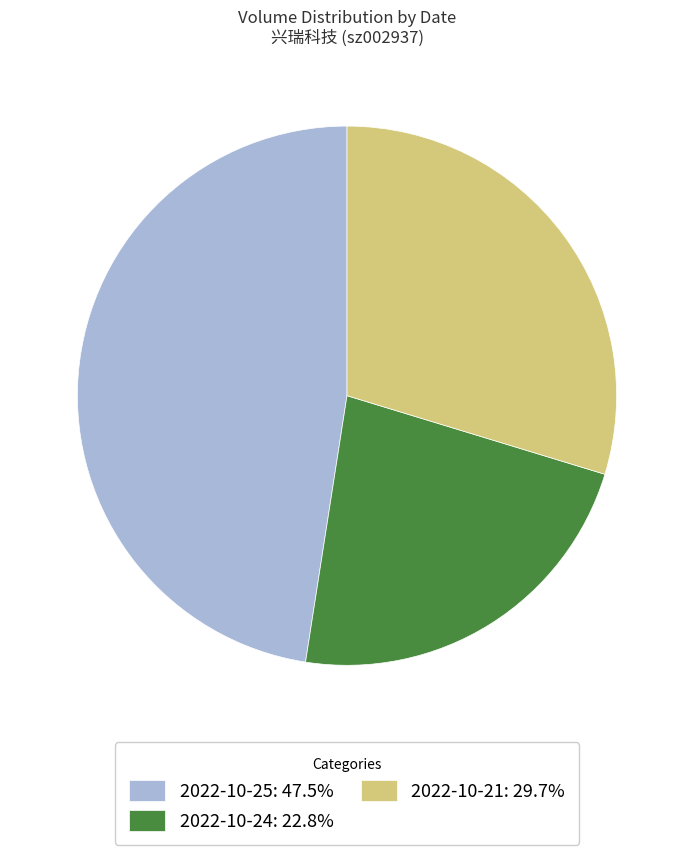

Does any single category account for the majority?

No